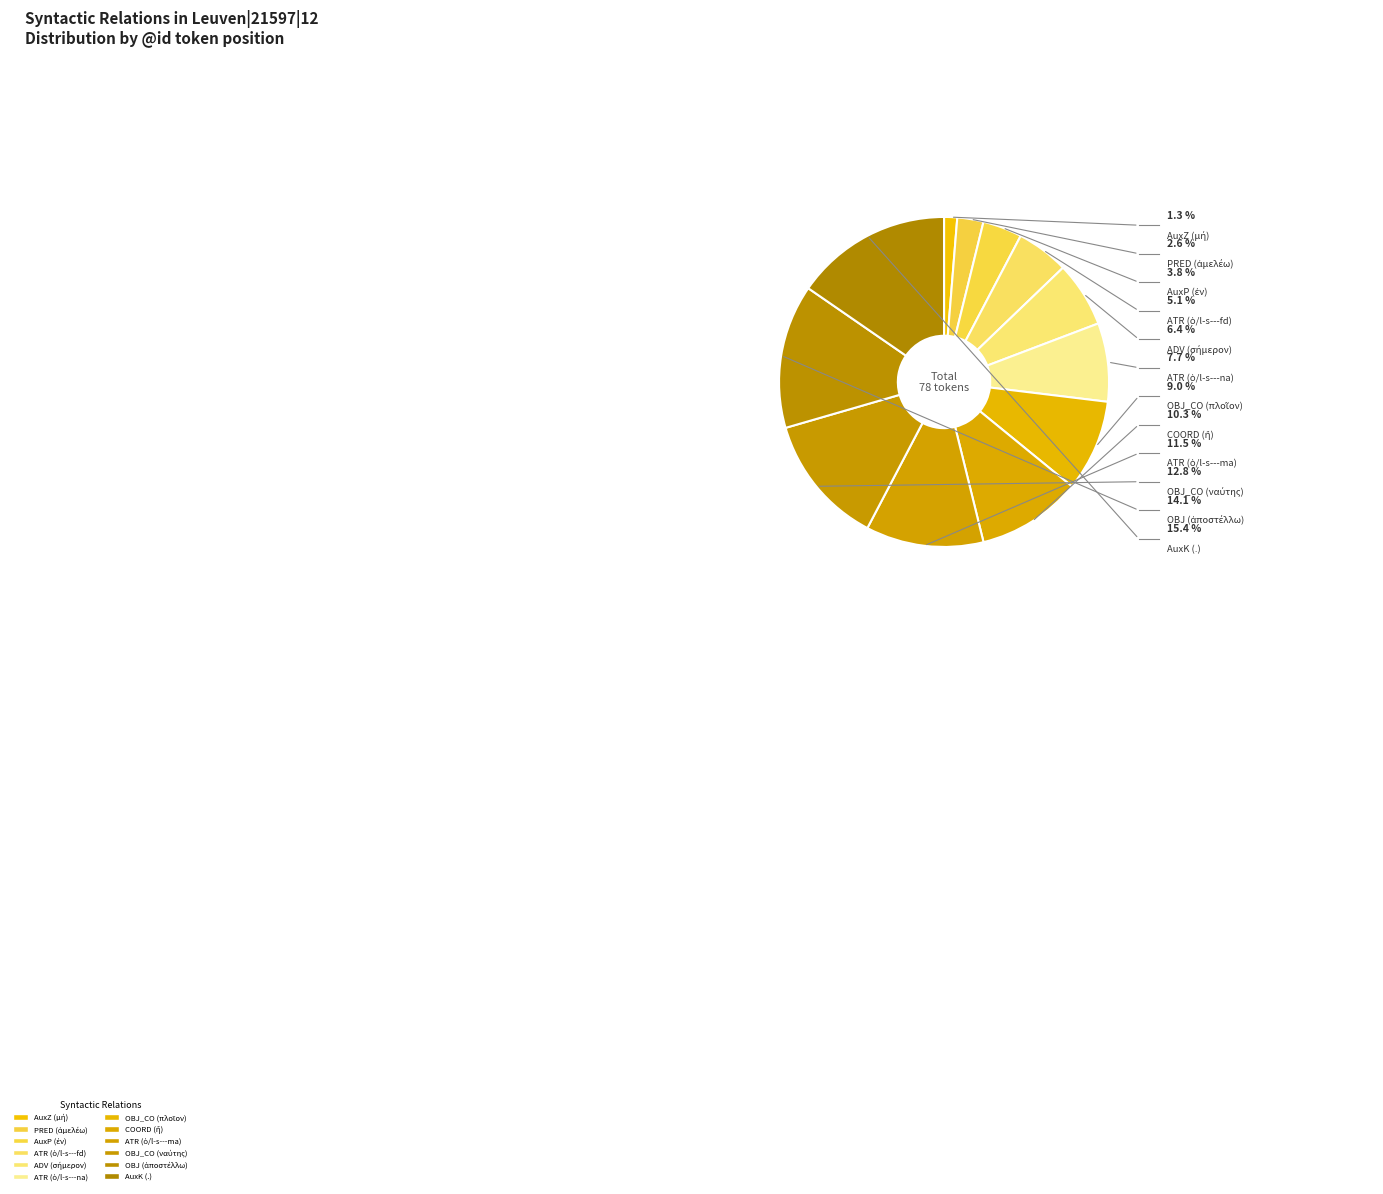

To the nearest percent, what is the combined percentage of AuxP (ἐν) and ADV (σήμερον)?

10%